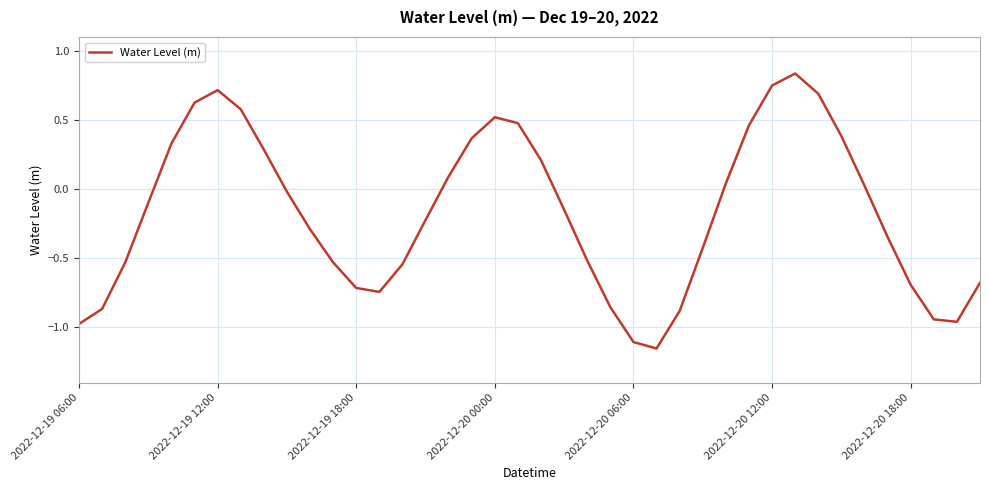

What is the difference between the second highest and minimum values?

1.9